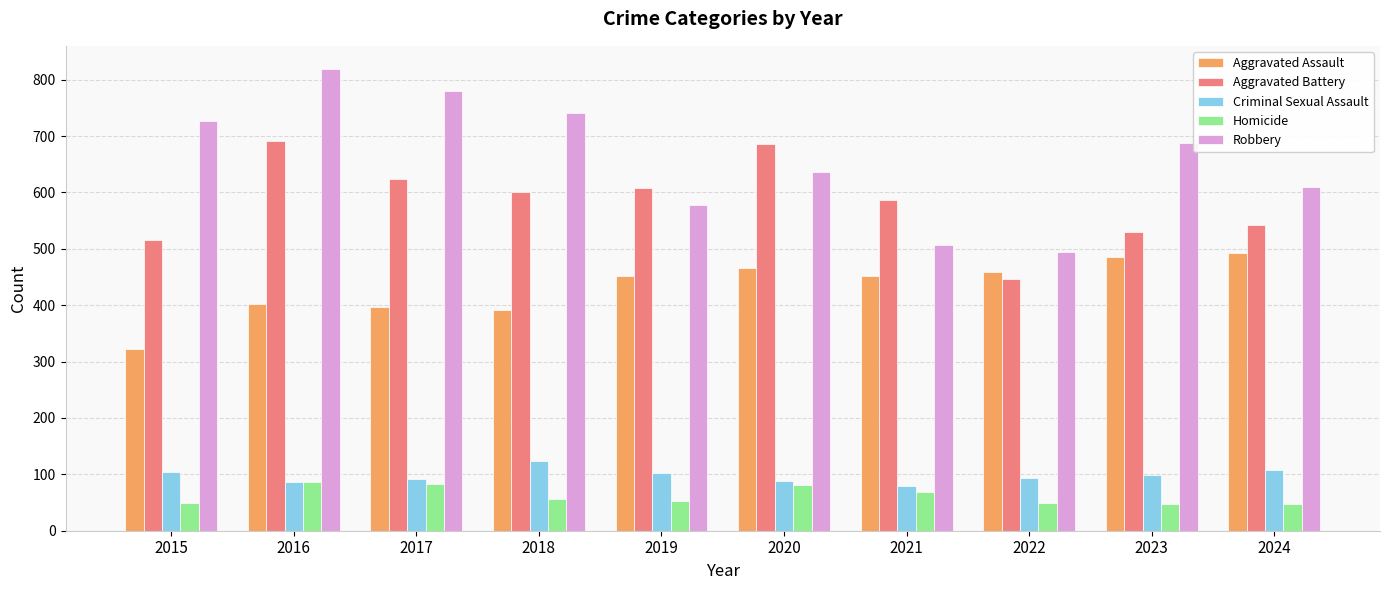

At which label does Robbery first exceed 687?

2015